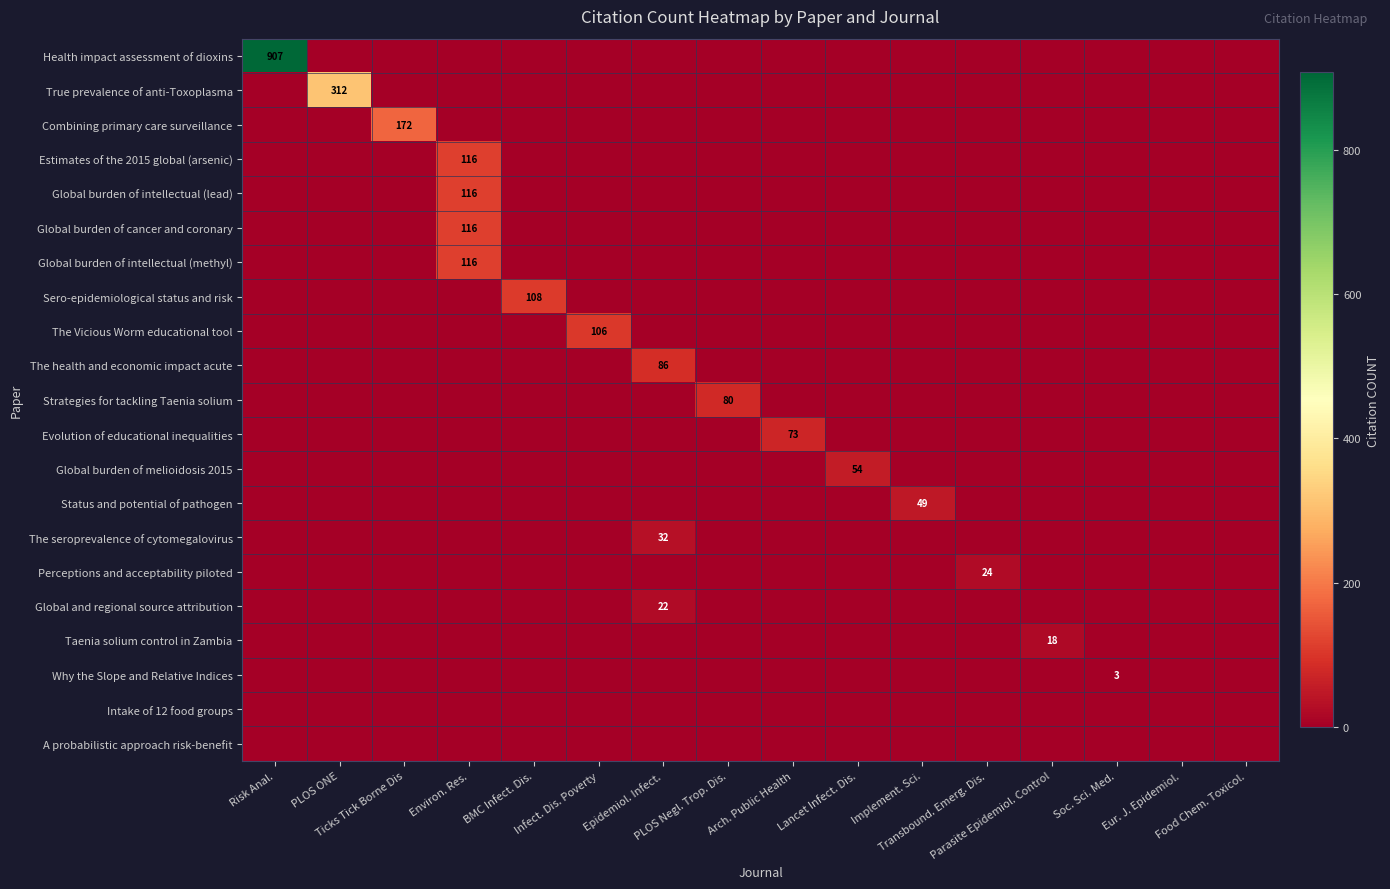

Is the value of Intake of 12 food groups at Transbound. Emerg. Dis. greater than the value of Strategies for tackling Taenia solium at PLOS Negl. Trop. Dis.?

No